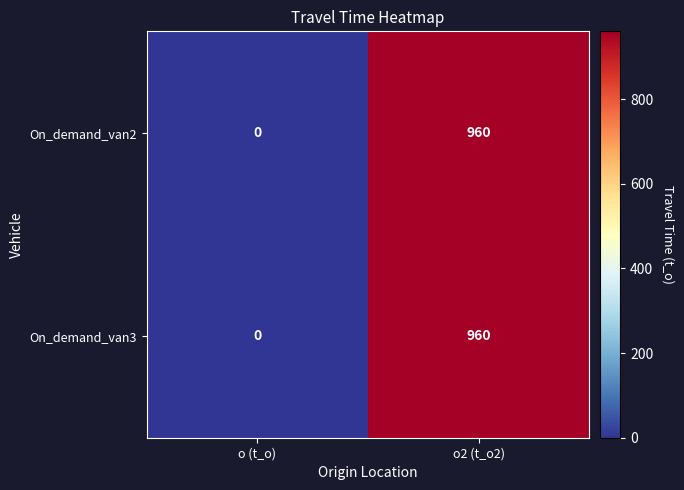

Reading left to right, transcribe all the data shown in this chart.

On_demand_van2: o (t_o)=0	o2 (t_o2)=960
On_demand_van3: o (t_o)=0	o2 (t_o2)=960